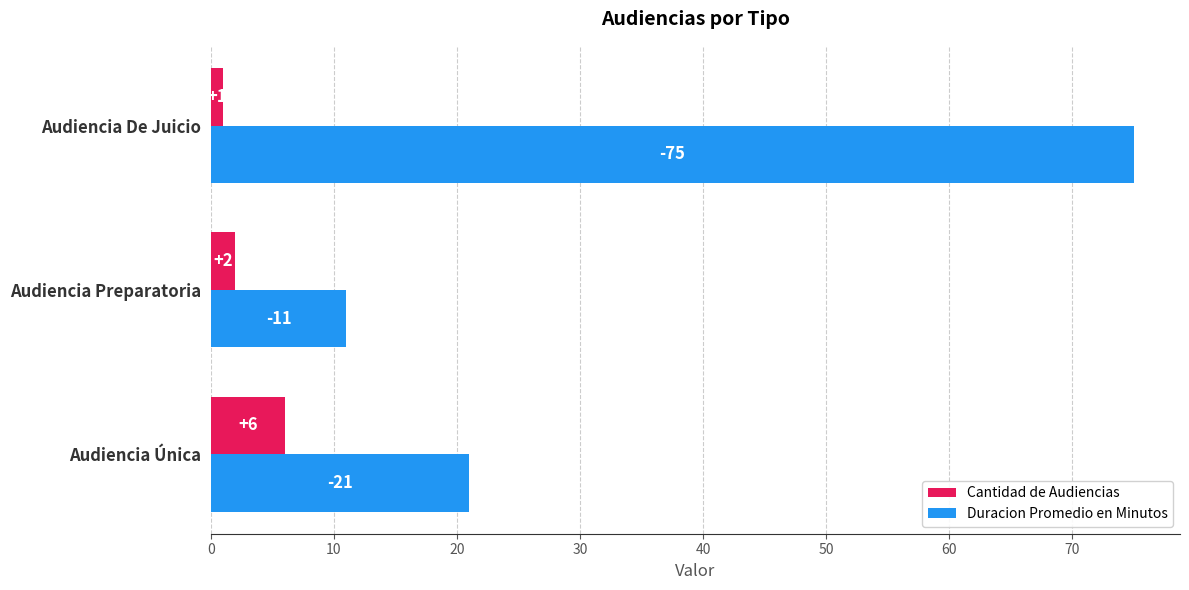

What is the highest value of the Cantidad de Audiencias series?

6